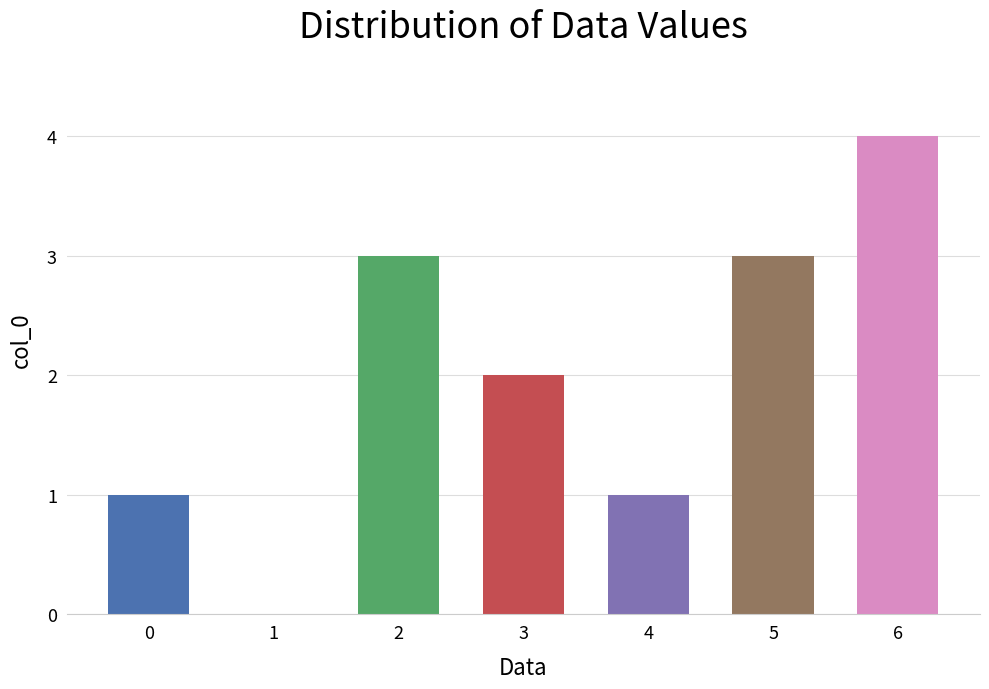

The chart shows a value of 5 at 5. True or false?

False